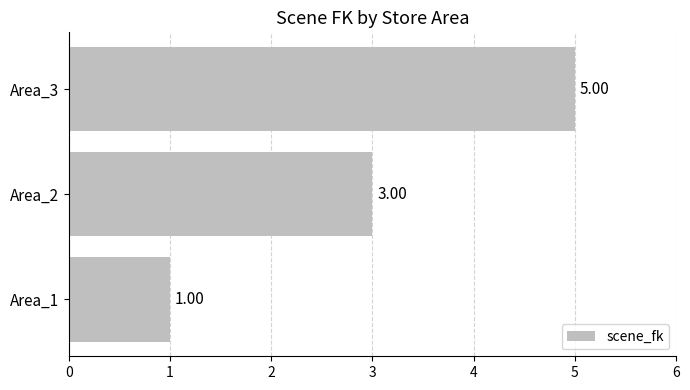

What is the difference between the maximum and minimum values?

4